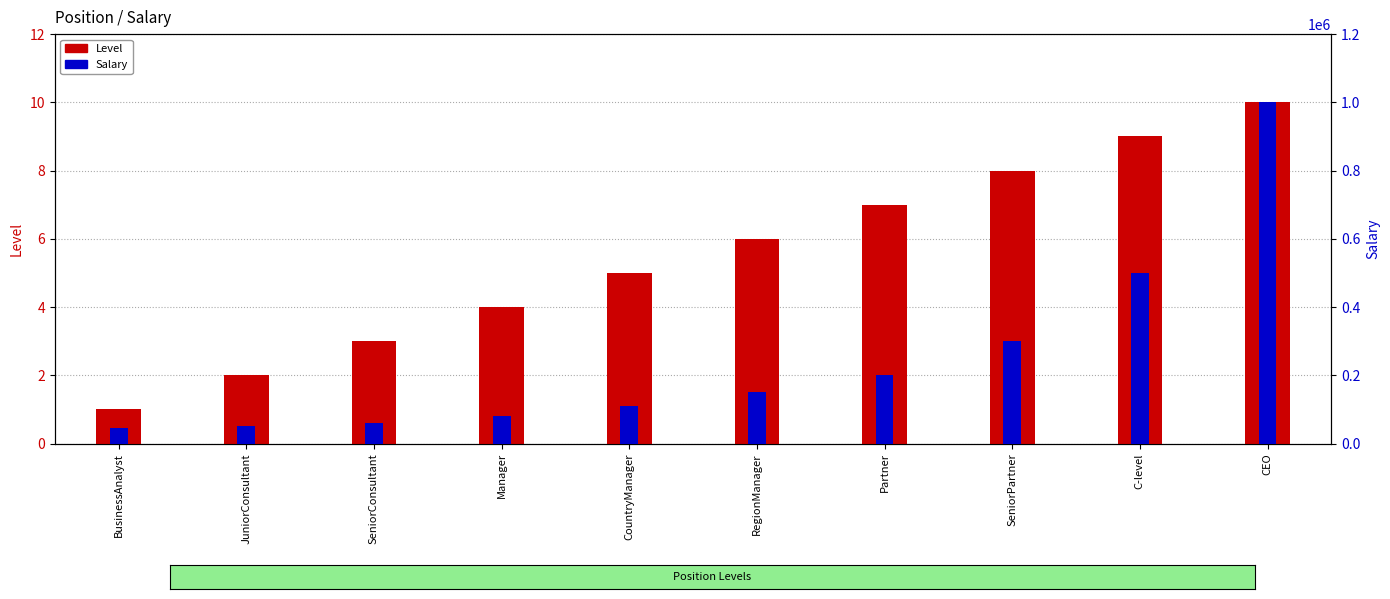

List the series in order of their peak value, lowest first.

Level, Salary